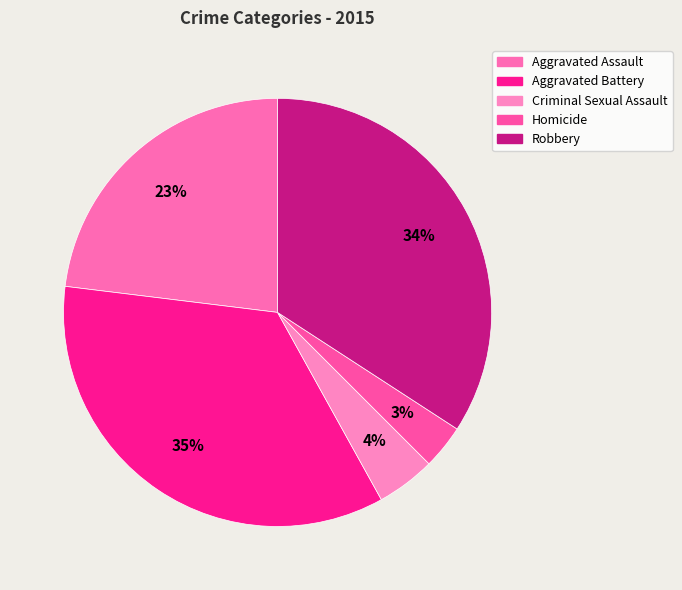

What percentage is NOT represented by Aggravated Battery?

65.0%